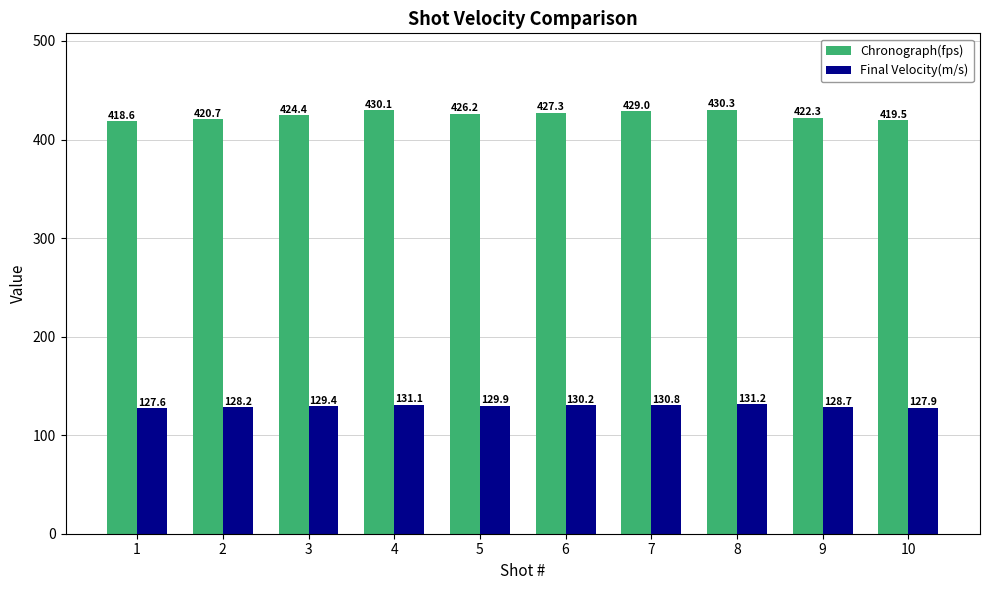

Where is Chronograph(fps) nearest to the value 424?

3